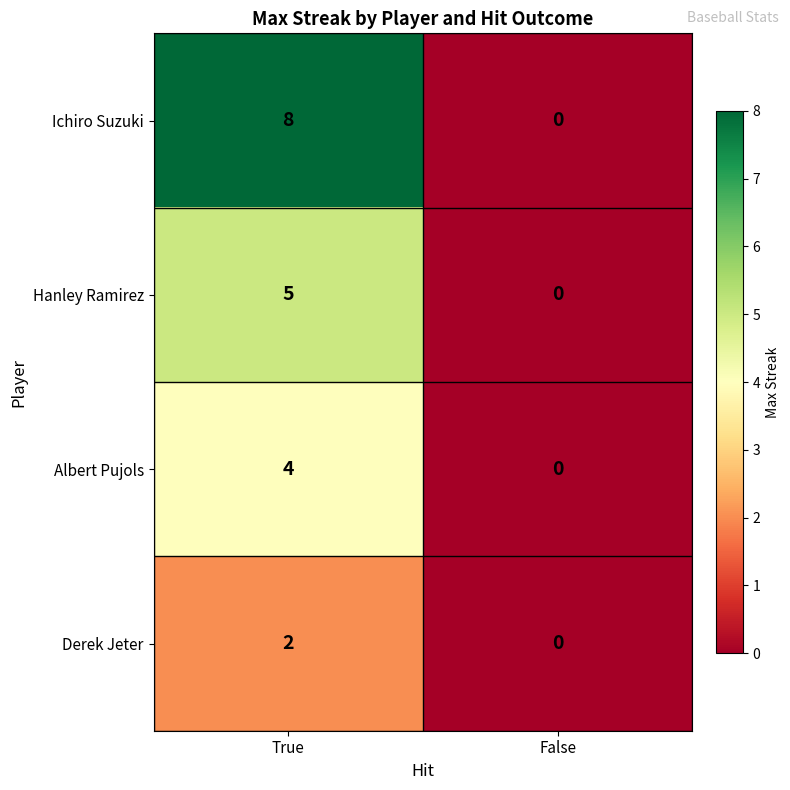

Read the Albert Pujols value at True.

4